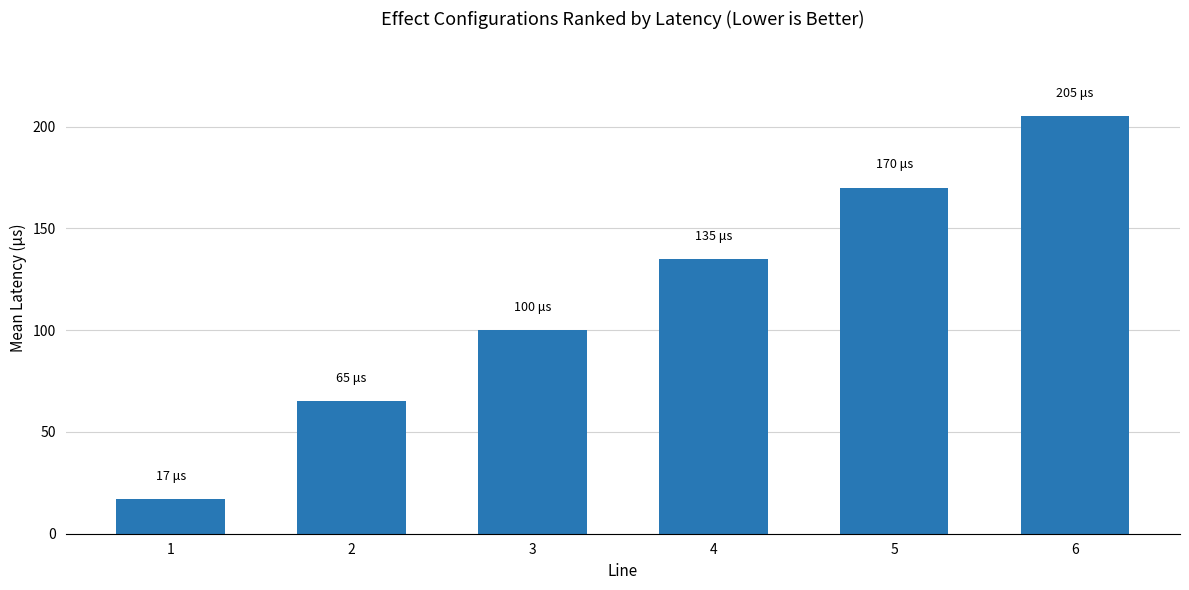

Are the bars grouped side by side (vs. stacked)?

No